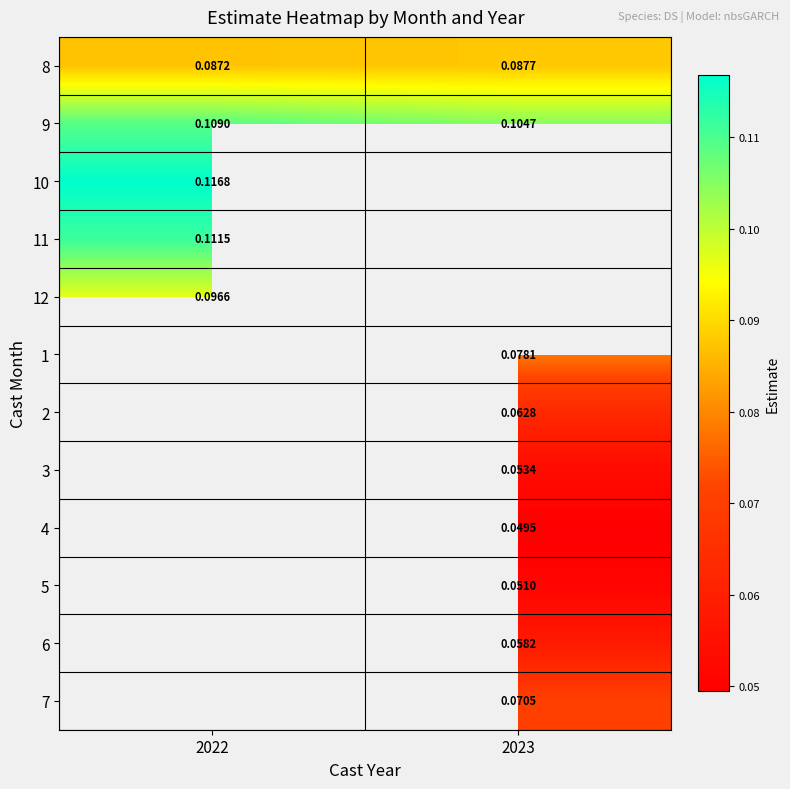

At which label is 8 closest to 0?

2022